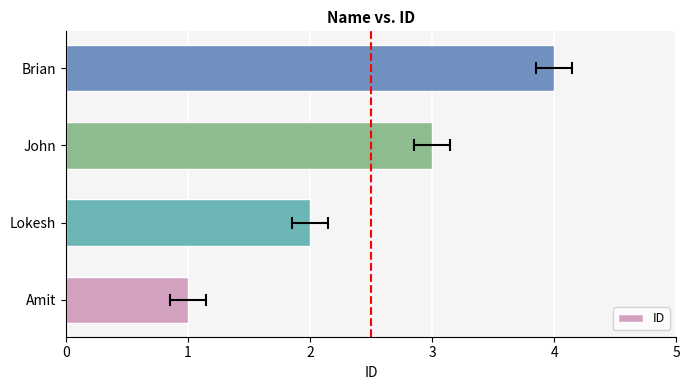

Are the bars grouped side by side (vs. stacked)?

No